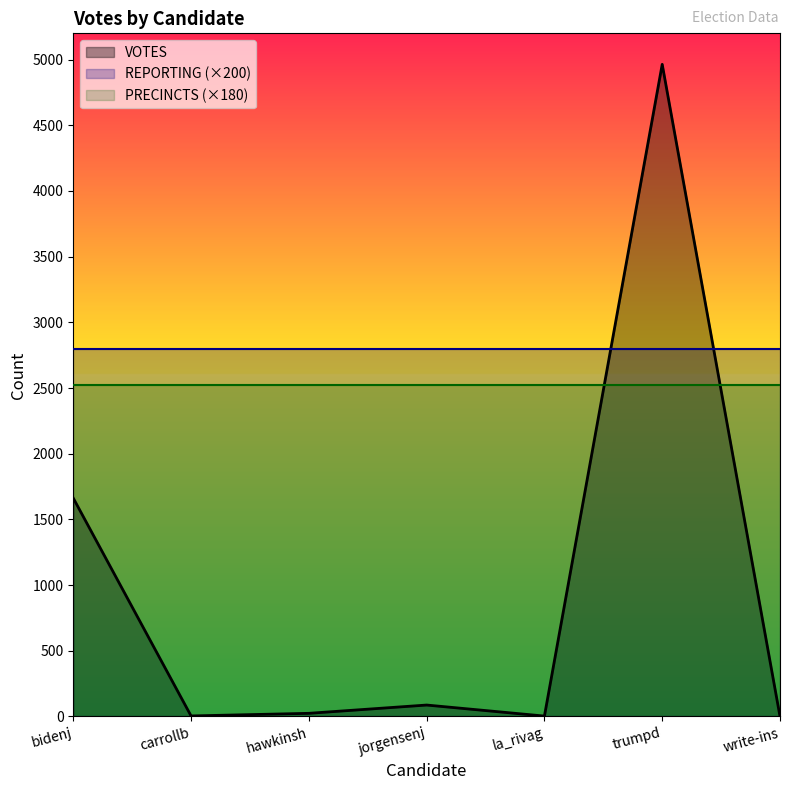

Which category has the lowest value in the VOTES series?

write-ins